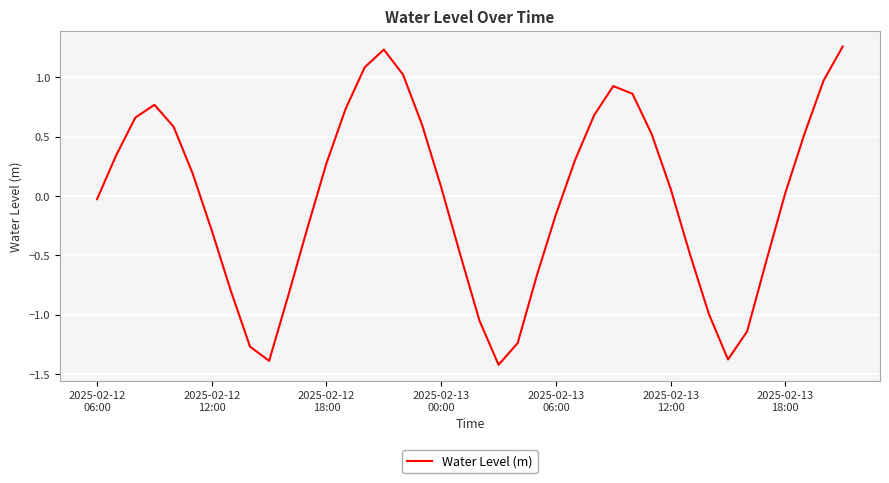

What is the minimum value shown in the chart?

-1.4